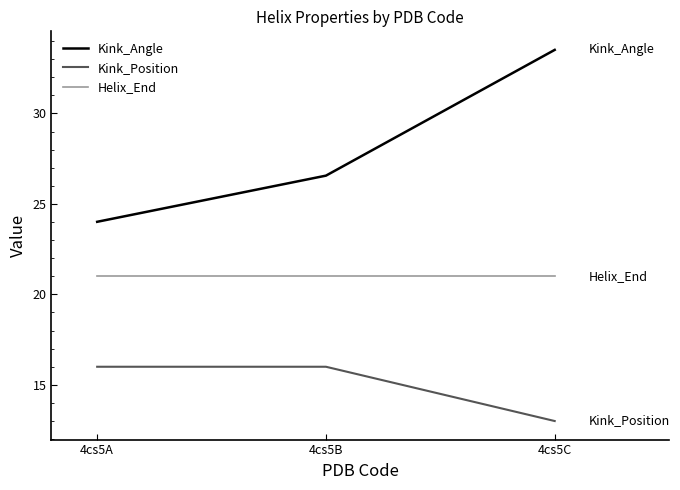

At which label is Kink_Angle closest to 28?

4cs5B